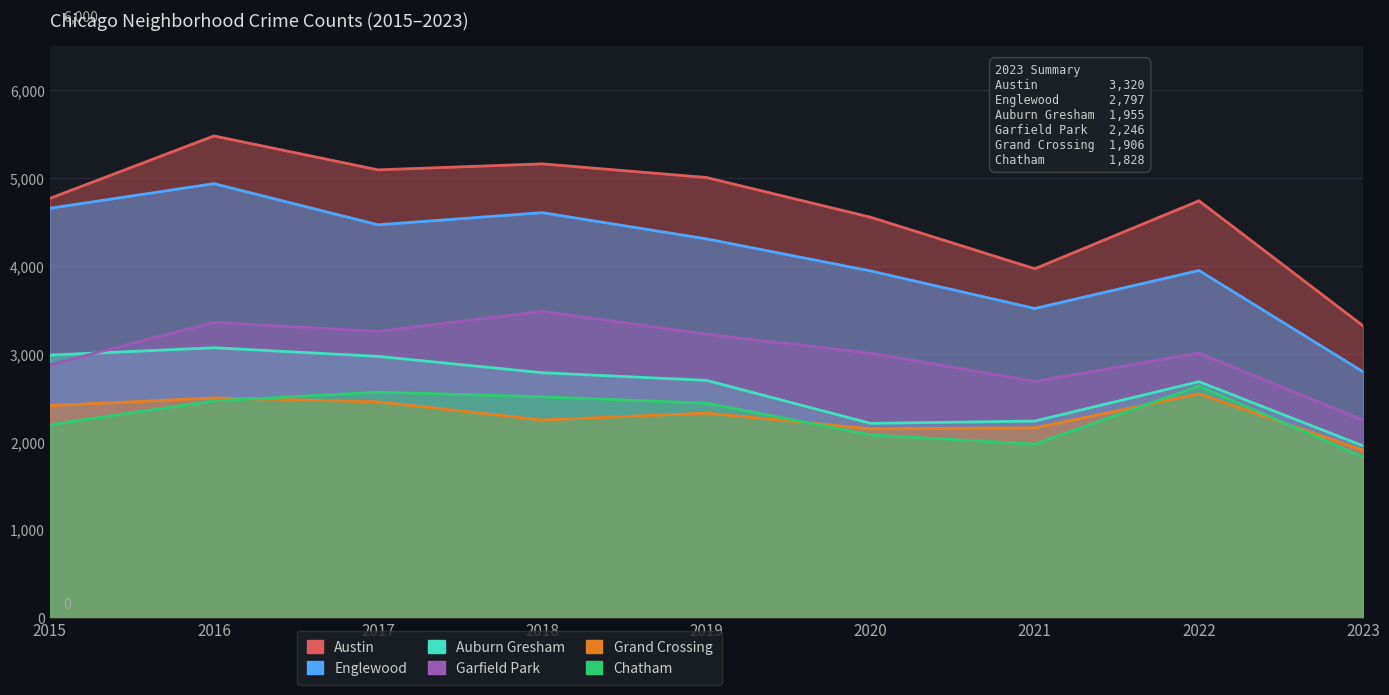

Rank the series at 2021 from lowest to highest value.

Chatham, Grand Crossing, Auburn Gresham, Garfield Park, Englewood, Austin